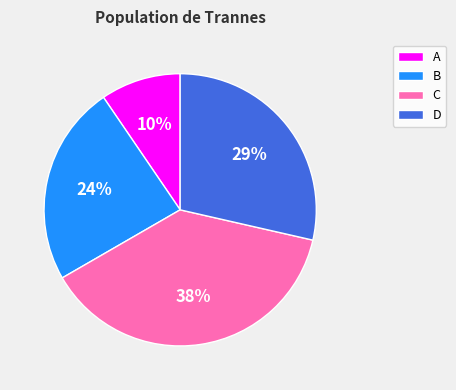

Which category has the smallest portion of the pie?

A